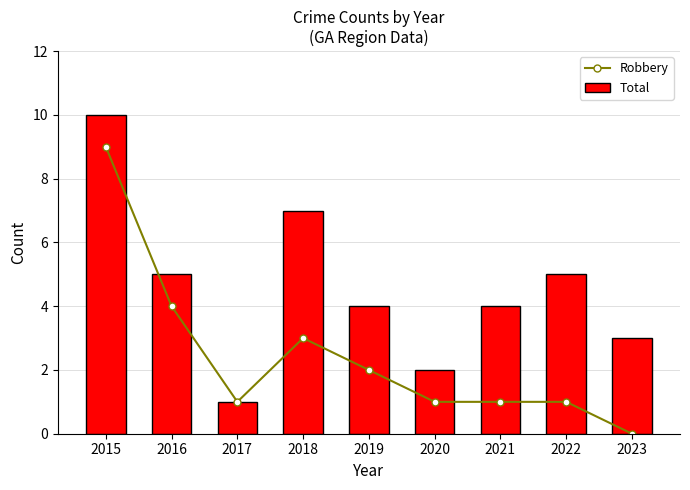

Are the bars horizontal?

No